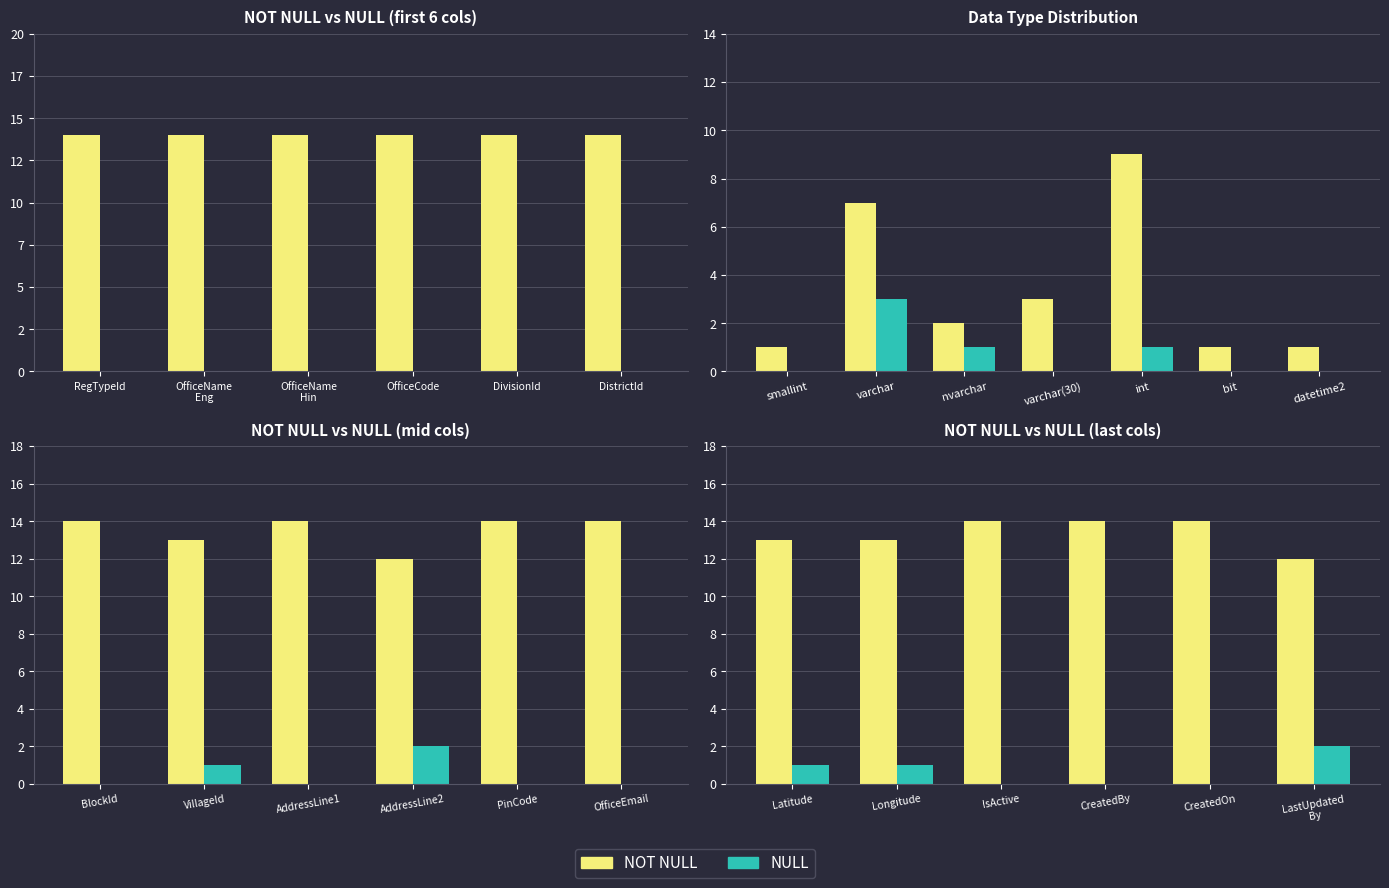

What are all the series names shown in the legend?

NOT NULL, NULL